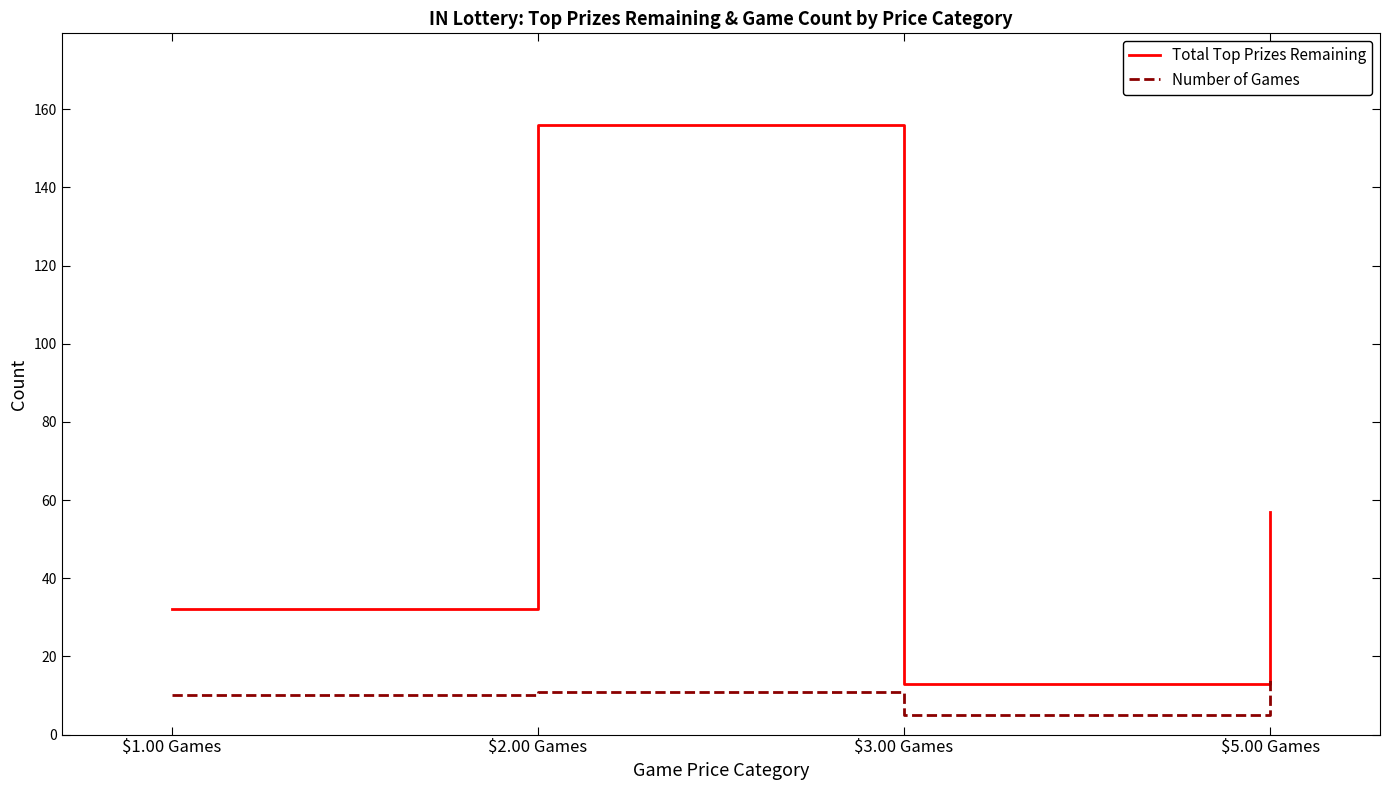

How many values in the Number of Games series are below 11?

2